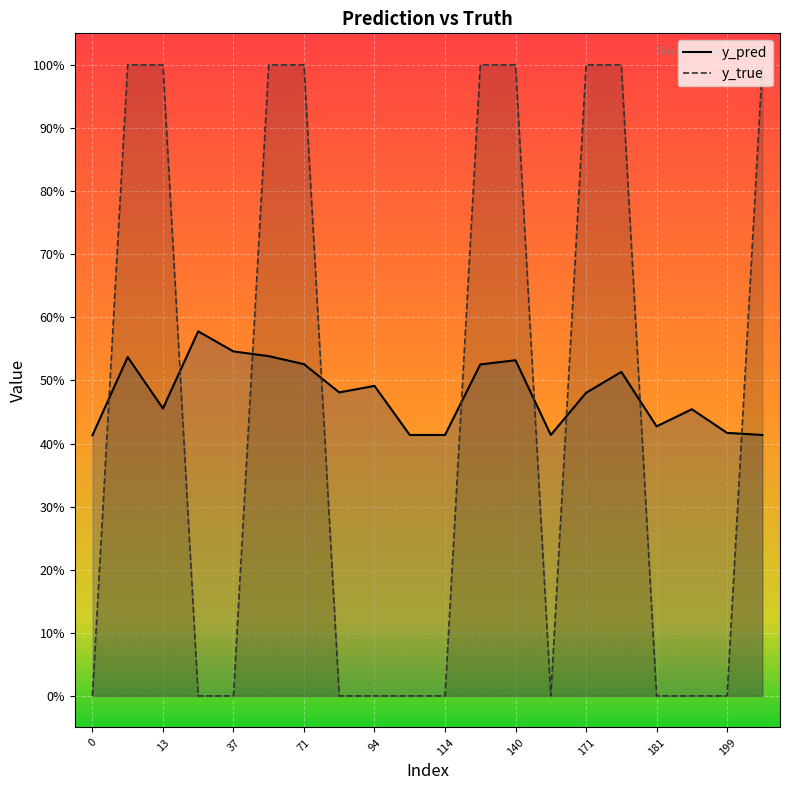

What is the difference between the y_true values at 201 and 166?

1.0